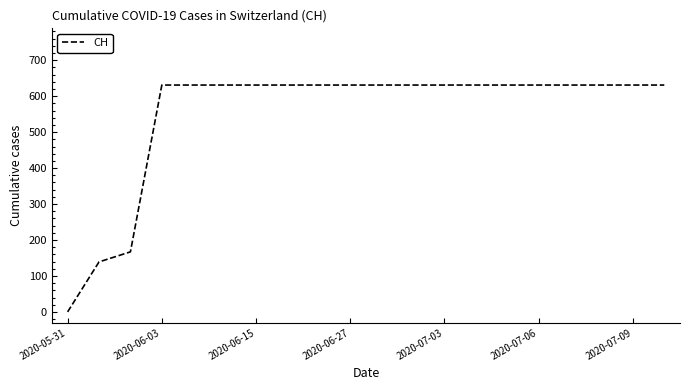

What is the difference between the maximum and minimum values?

631